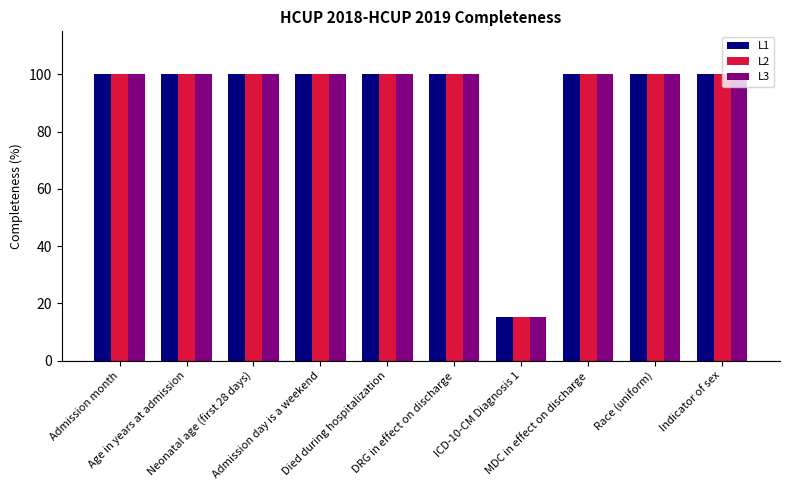

At which label is L2 closest to 57?

ICD-10-CM Diagnosis 1